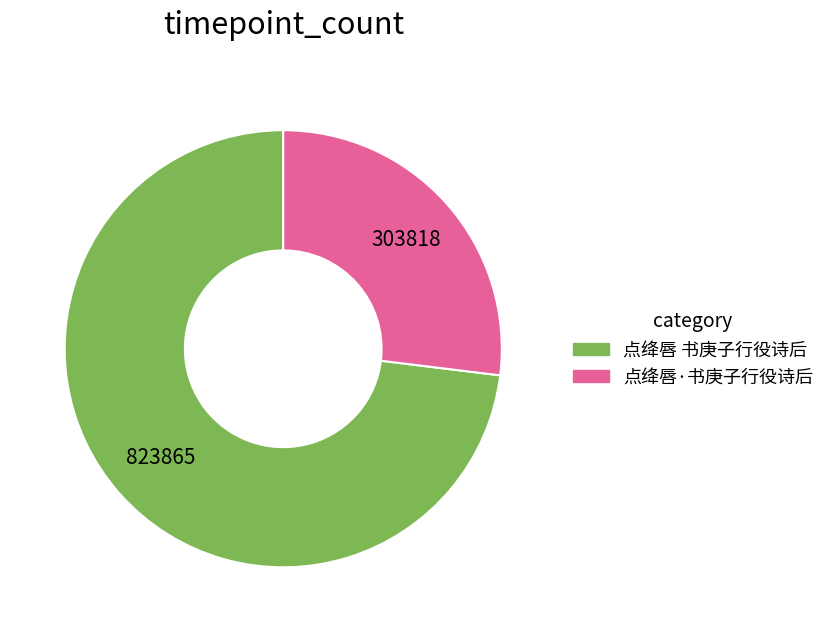

What is the smallest slice in the pie chart?

点绛唇·书庚子行役诗后